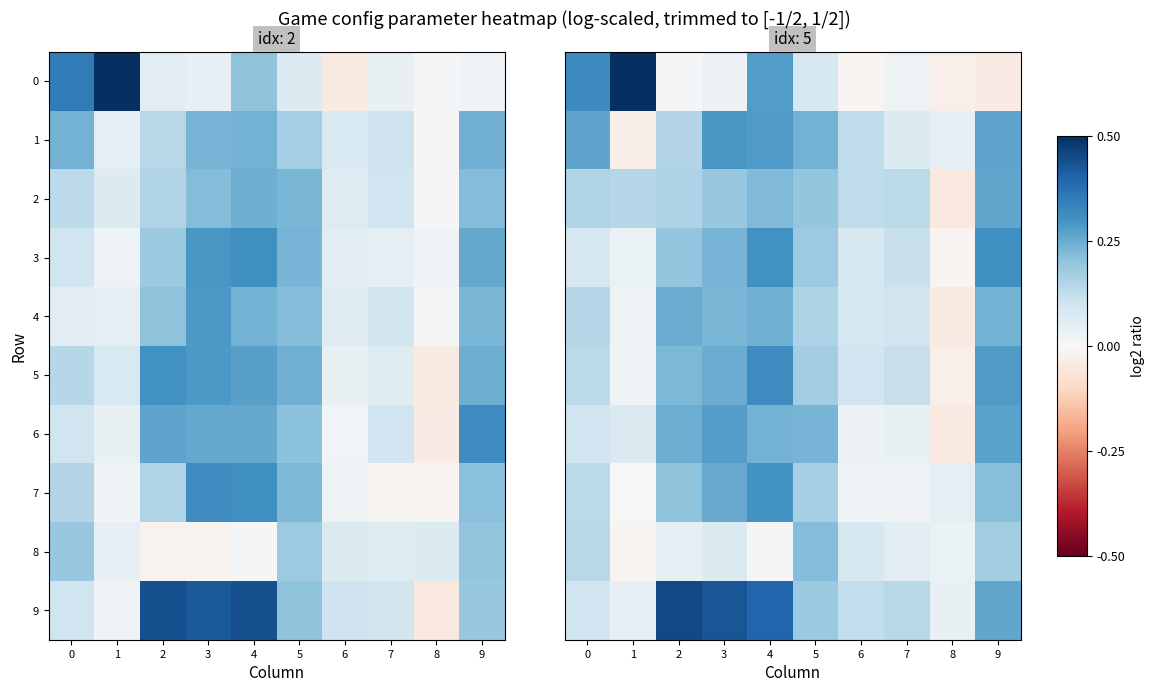

What is the approximate value of 4 at 2?

0.2